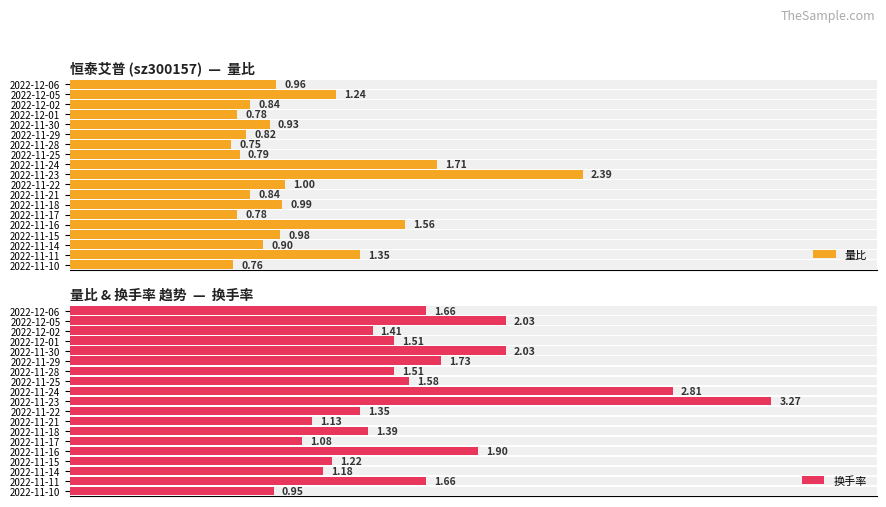

Reading right to left, extract all data points from this chart.

量比: 0.8	1.4	0.9	1.0	1.6	0.8	1.0	0.8	1.0	2.4	1.7	0.8	0.8	0.8	0.9	0.8	0.8	1.2	1.0
换手率: 0.9	1.7	1.2	1.2	1.9	1.1	1.4	1.1	1.4	3.3	2.8	1.6	1.5	1.7	2.0	1.5	1.4	2.0	1.7